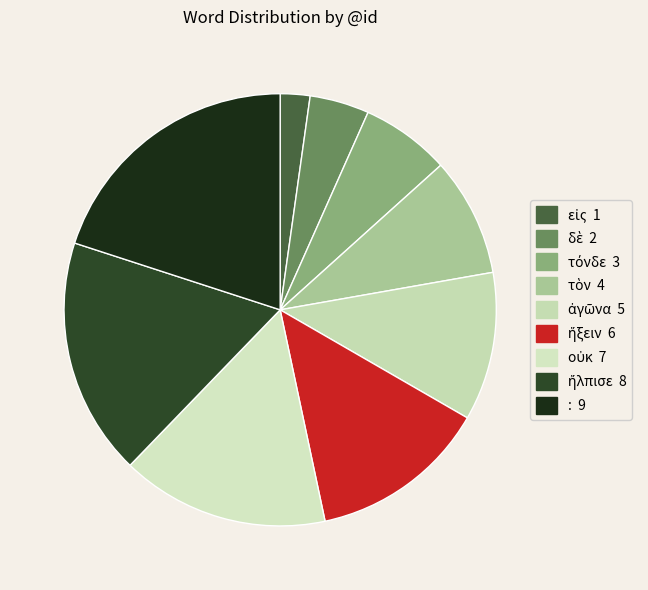

How many segments does this pie chart have?

9